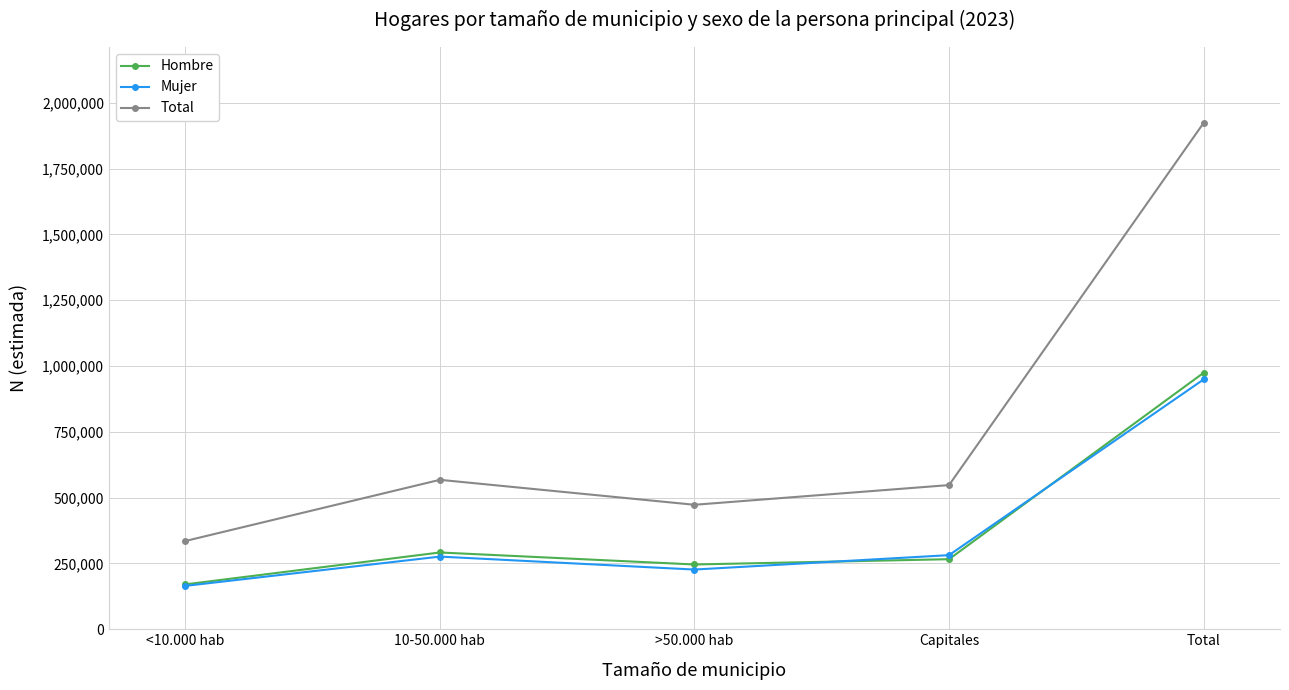

What is the minimum value shown in the chart?

164761